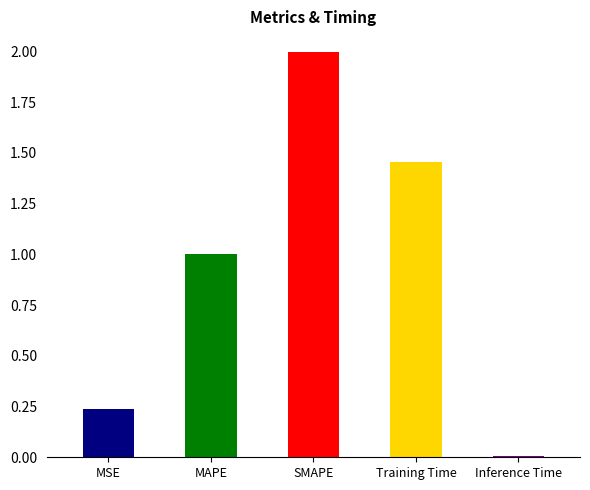

What is the difference between the second highest and minimum values?

1.4